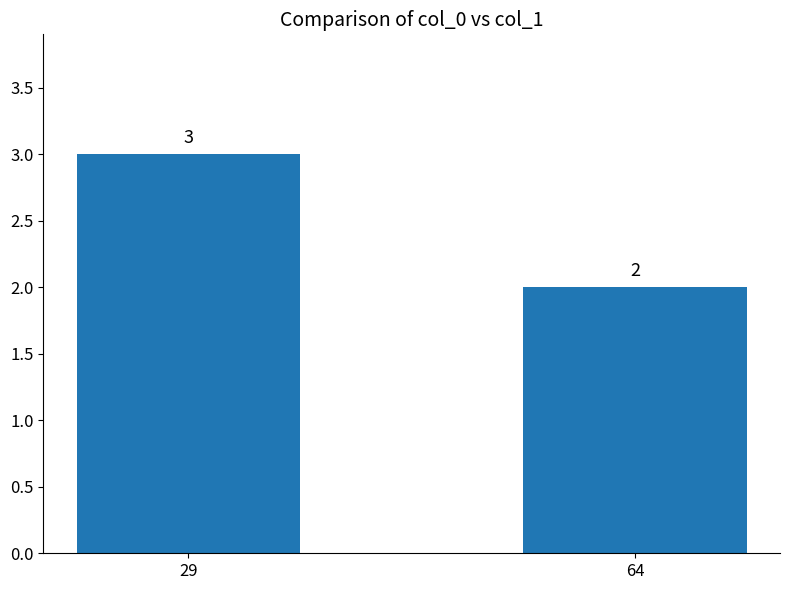

What is the value of the 1st bar from the left?

3